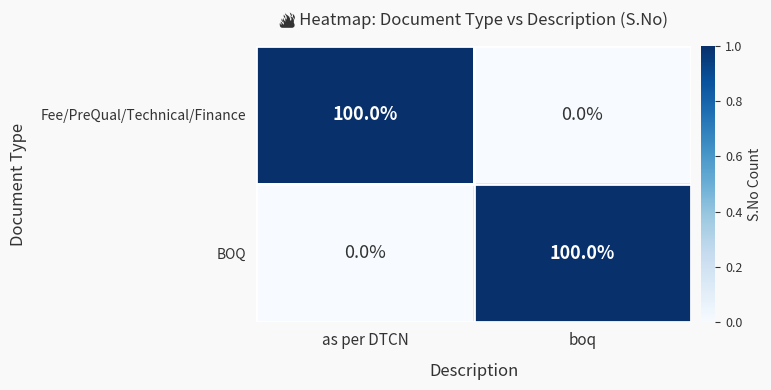

Rank the series at as per DTCN from lowest to highest value.

BOQ, Fee/PreQual/Technical/Finance